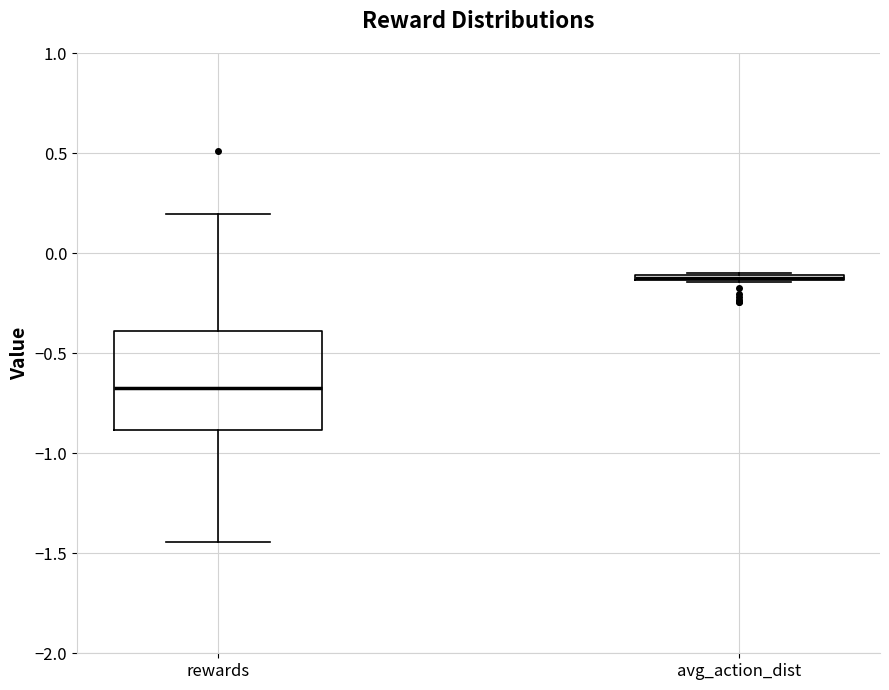

Where is the upper edge of the box for rewards on the y-axis? The values are not printed on the chart, so give them approximately, as read against the axis.

-0.40